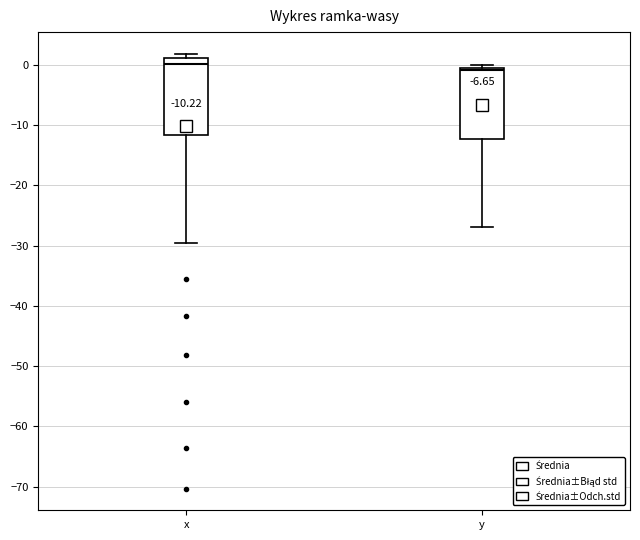

Which box's median line is the lowest?

y